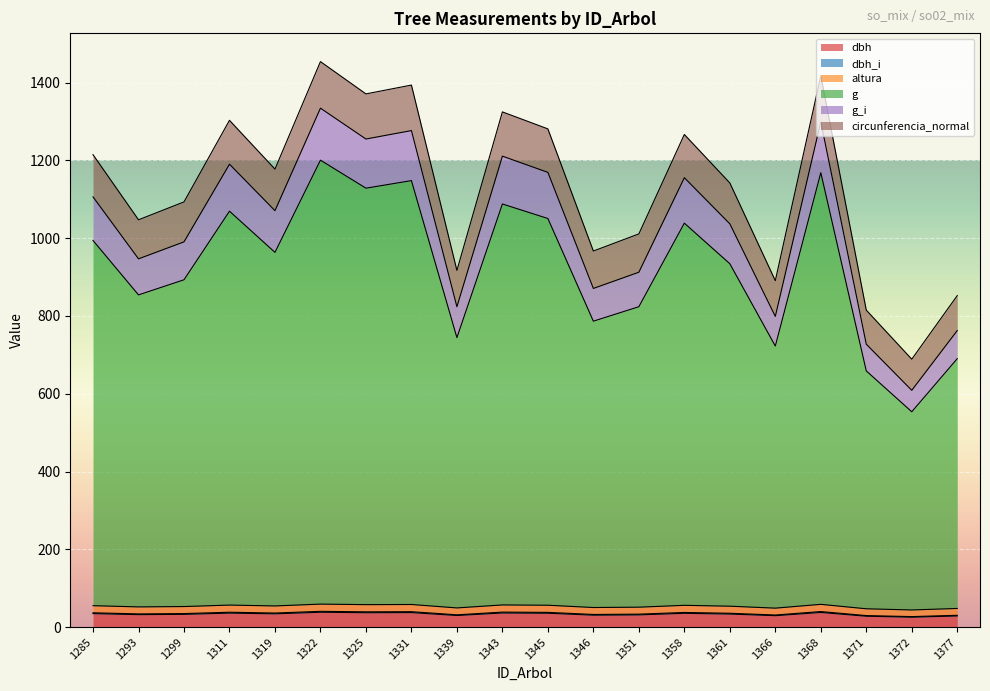

Where is dbh nearest to the value 31?

1351